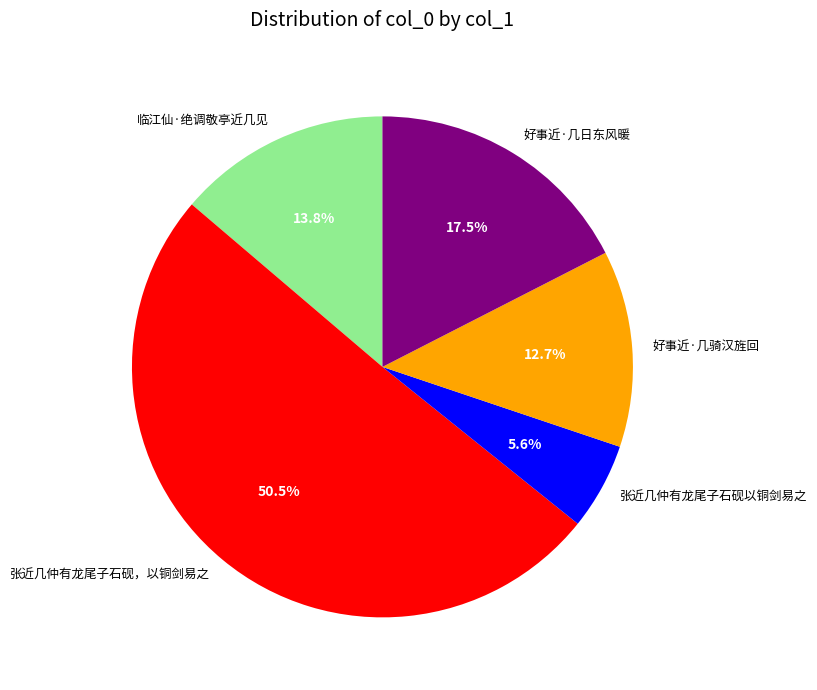

Is it true that 好事近·几骑汉旌回 is 19% of the pie?

False